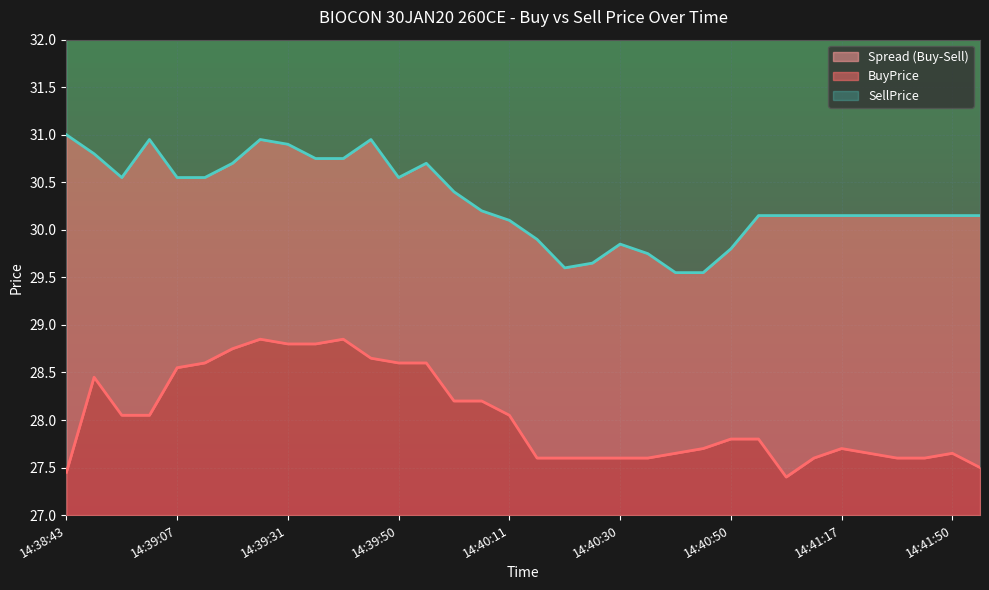

What is the highest value of the SellPrice series?

31.0